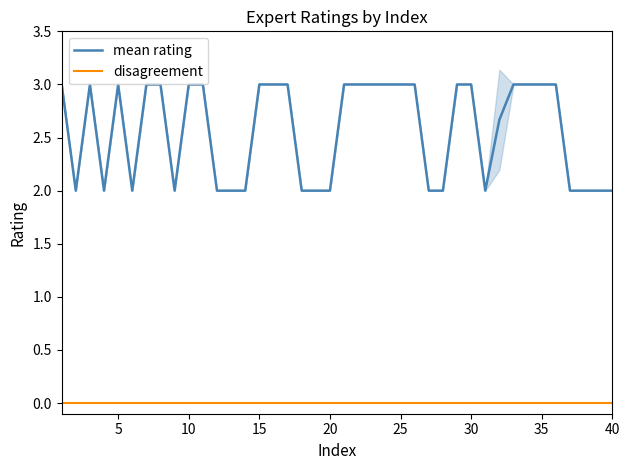

True or false: disagreement has a value of 0.0 at 5.

True